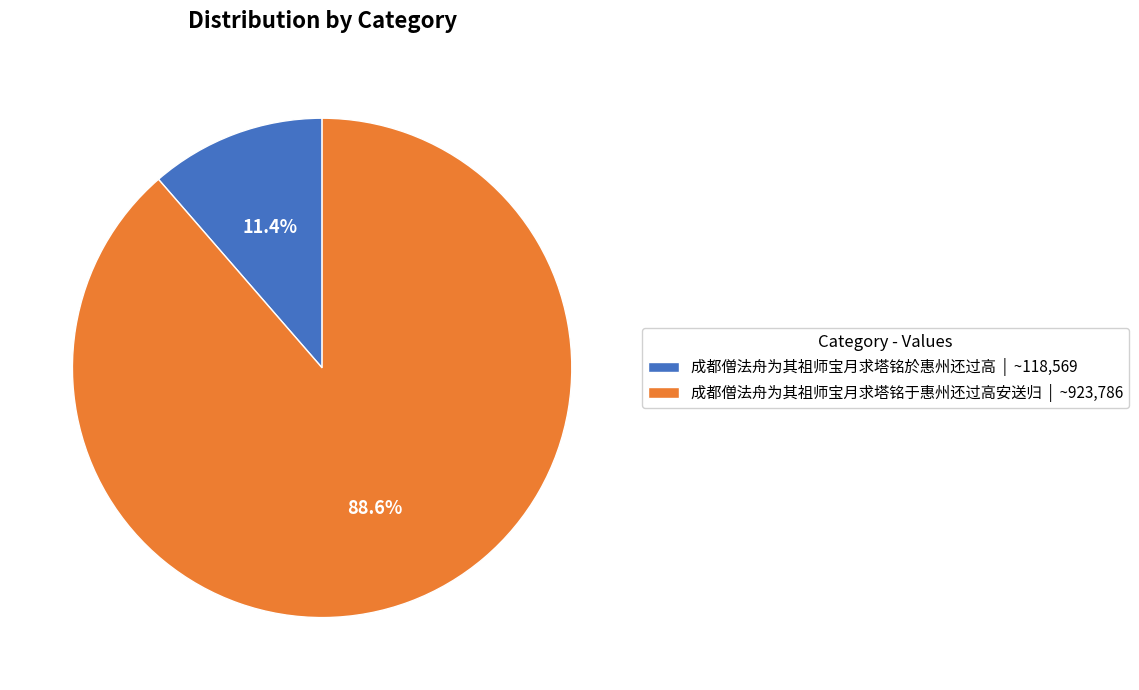

Which category accounts for the majority?

成都僧法舟为其祖师宝月求塔铭于惠州还过高安送归